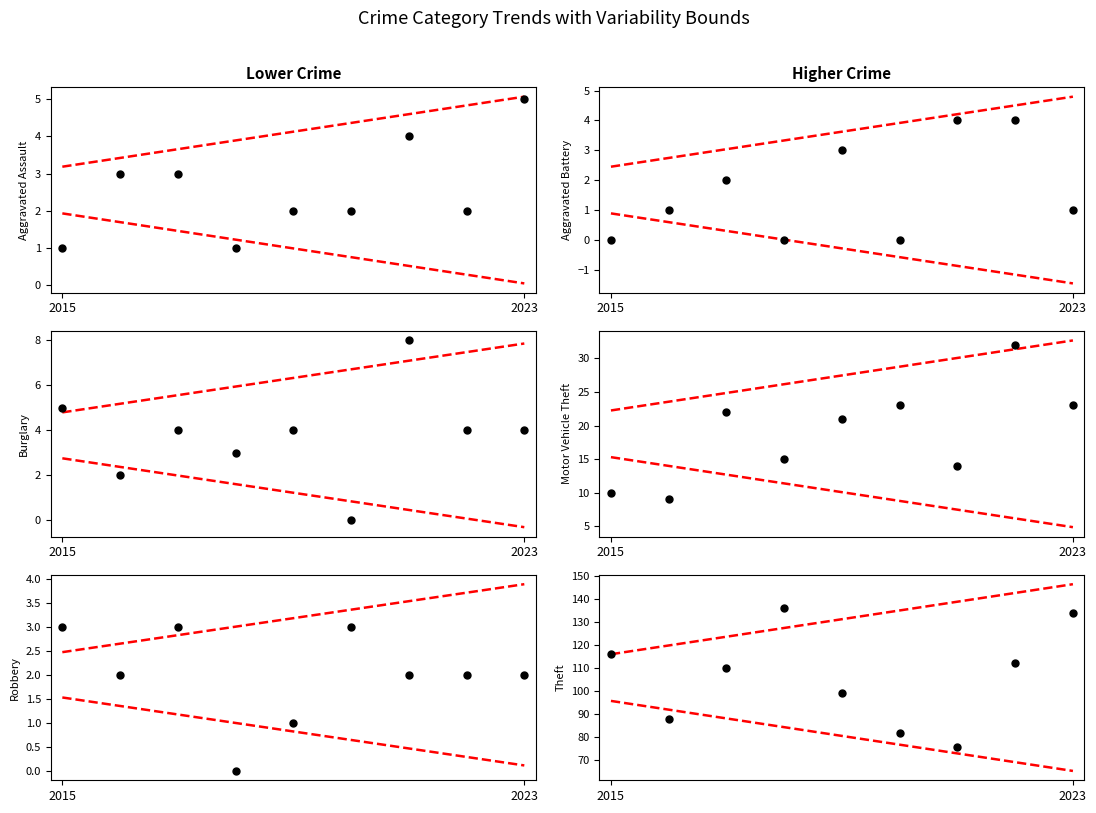

True or false: Burglary has more than 0 interior local peaks.

True